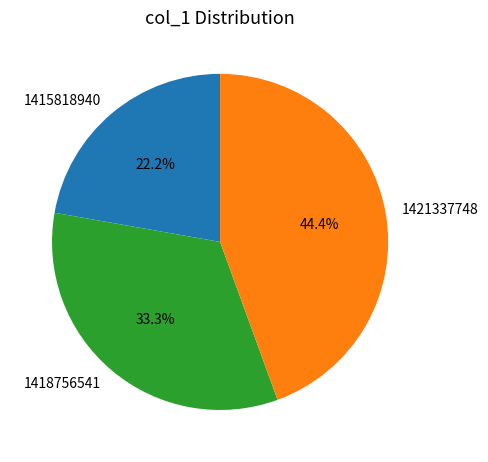

To the nearest percent, what is the difference between the 1415818940 and 1418756541 slice percentages?

11%